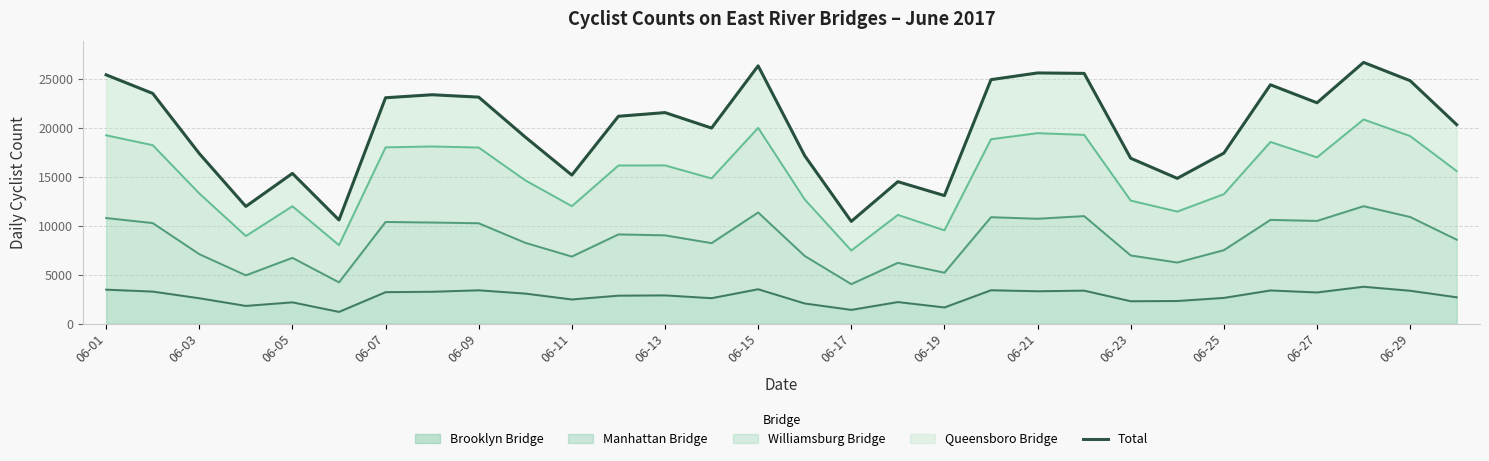

What is the lowest value of the Brooklyn Bridge series?

1193